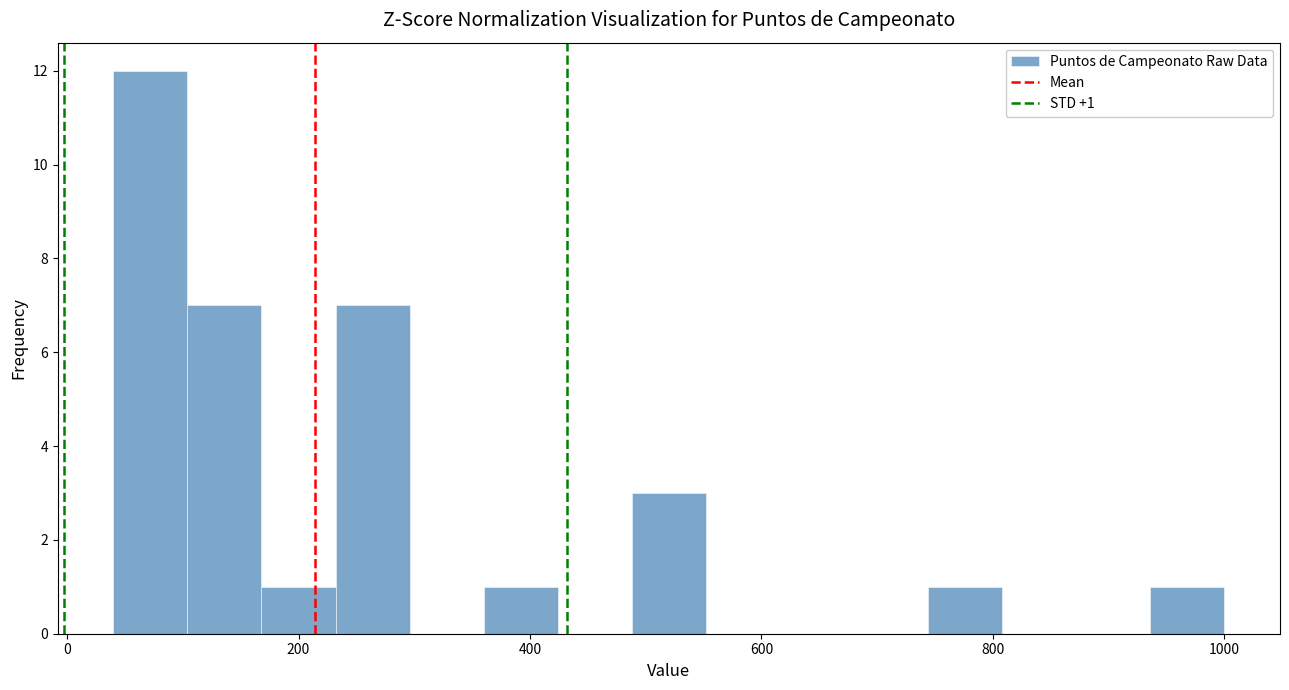

Read against the x-axis, roughly where is the centre of the tallest bar?

80